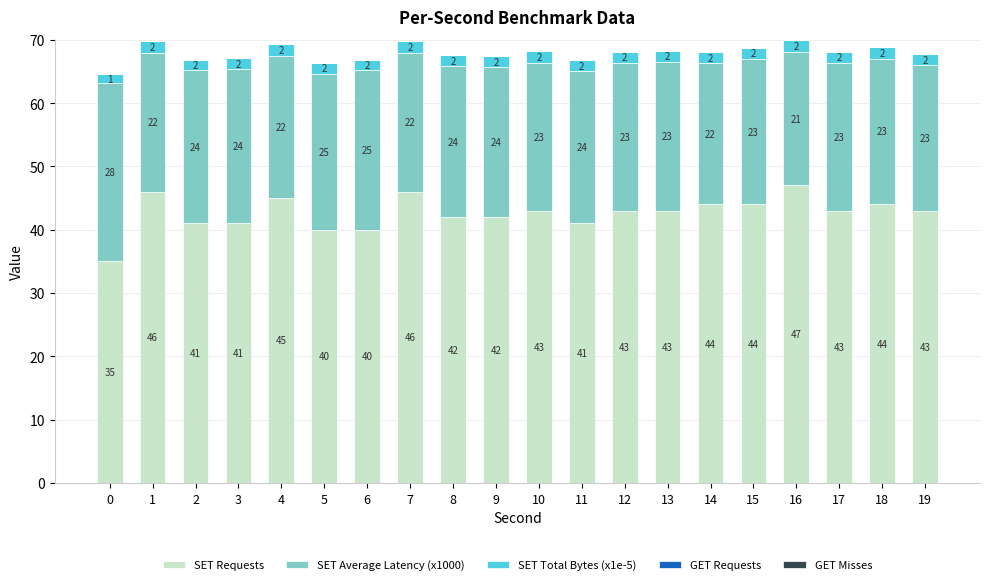

What is the maximum value for SET Requests?

47.0